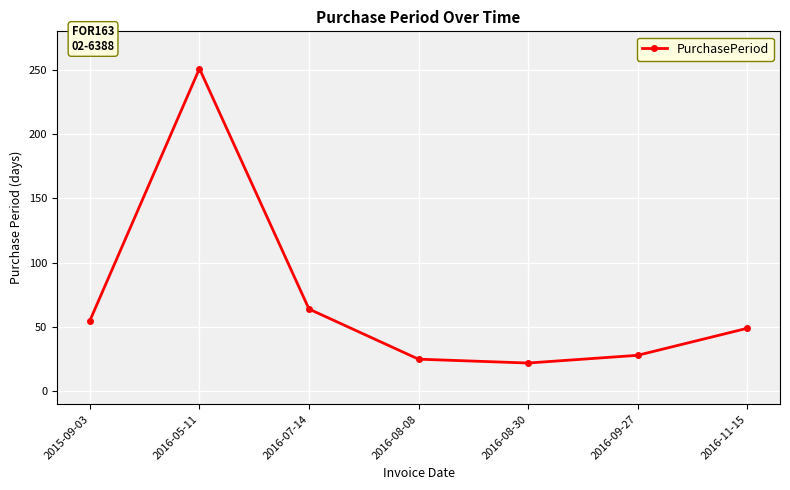

What is the value of the 5th point from the left?

22